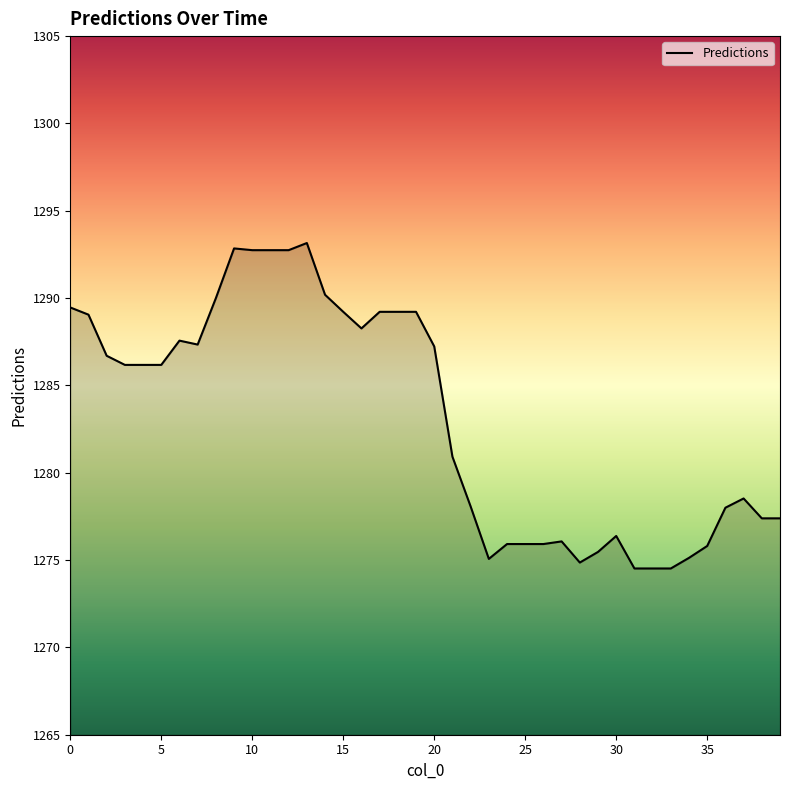

What is the difference between the maximum and minimum values?

18.6